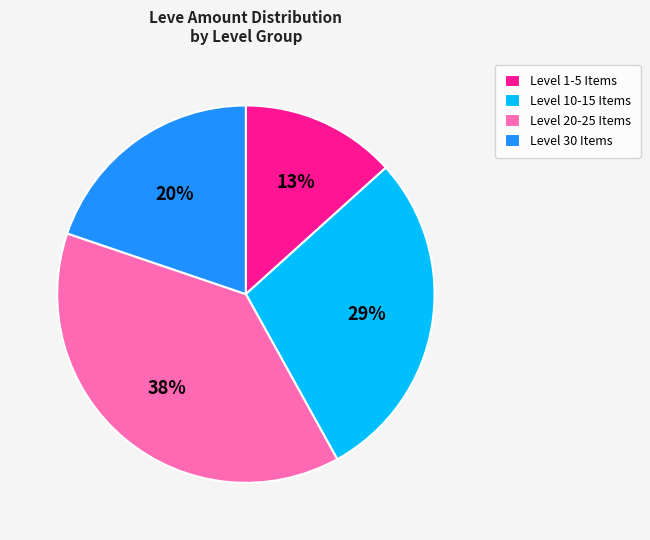

Count the number of slices in the pie.

4